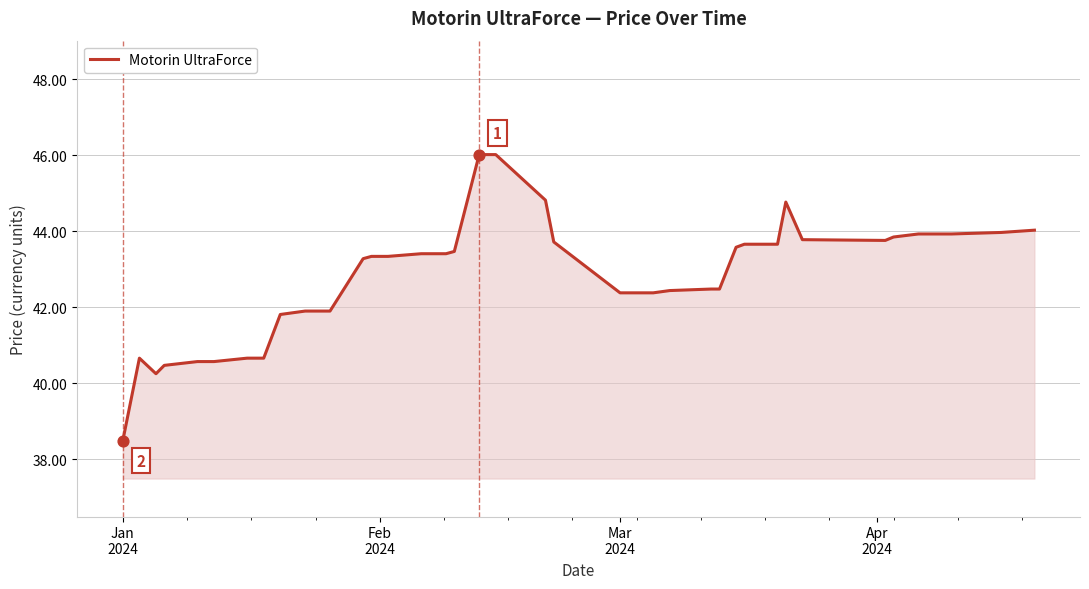

What is the greatest value displayed?

46.0